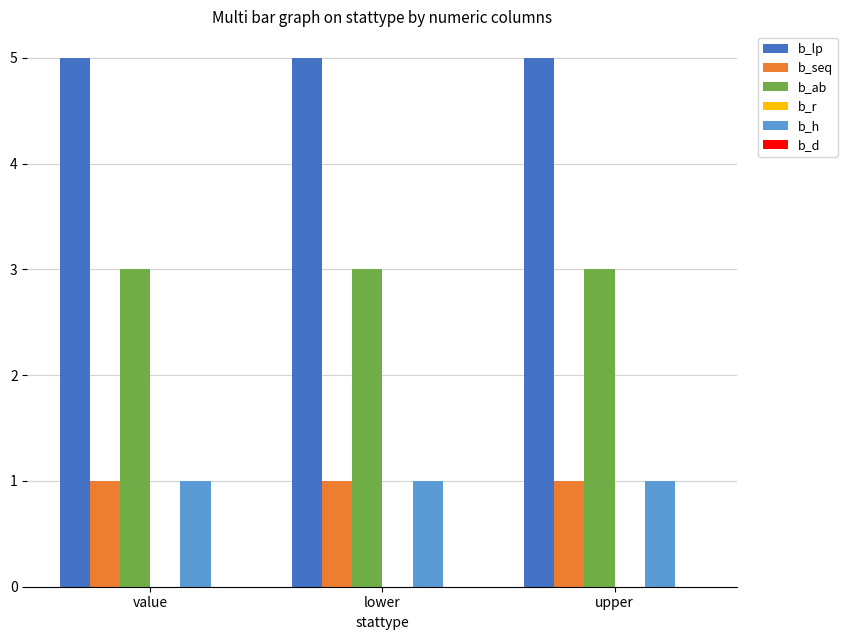

What is the value of the b_ab bar at the 2nd from the left?

3